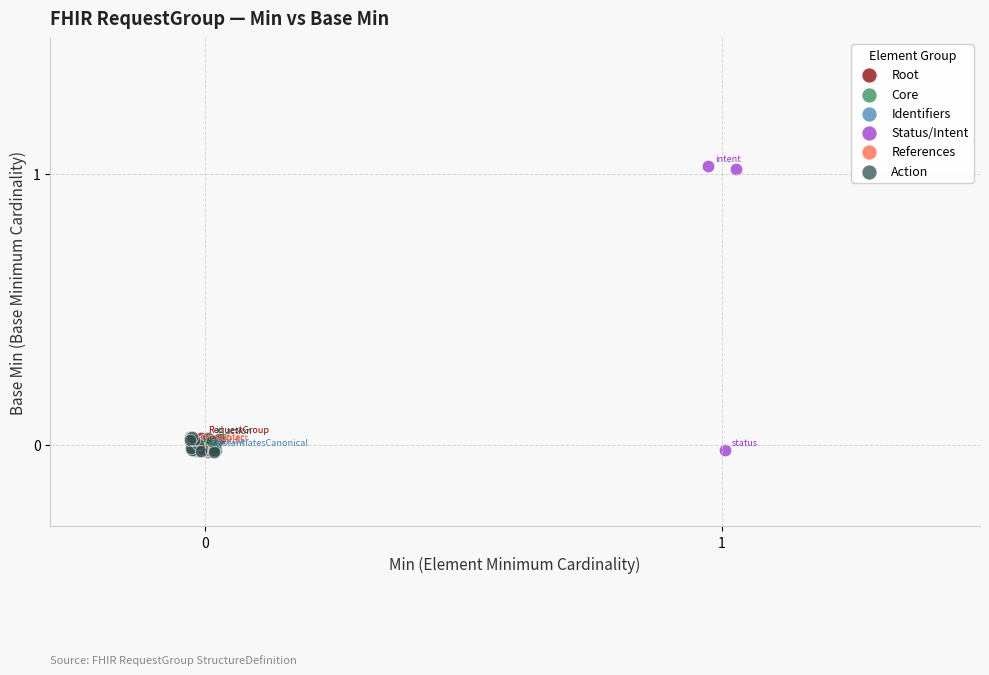

What are all the series names shown in the legend?

Root, Core, Identifiers, Status/Intent, References, Action